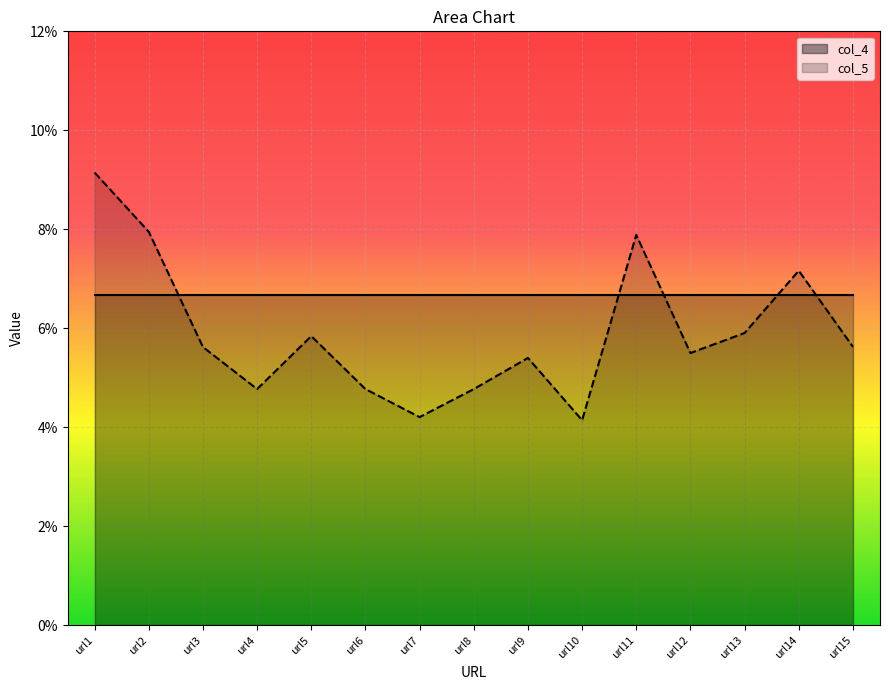

List the labels in order of col_5 value, smallest first.

url10, url7, url6, url4, url8, url9, url12, url3, url15, url5, url13, url14, url11, url2, url1